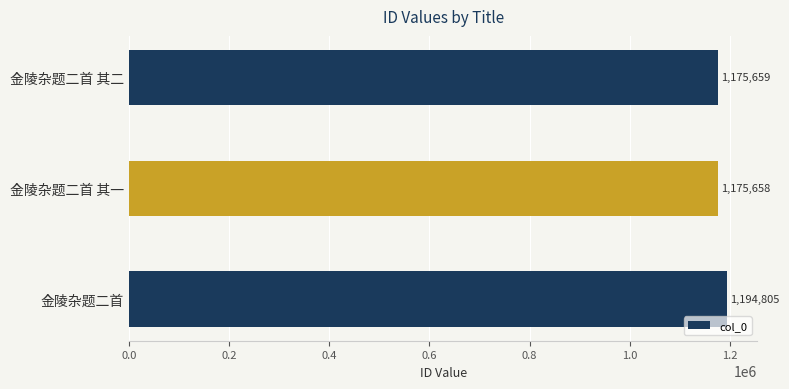

Rank the categories by value from lowest to highest.

金陵杂题二首 其一, 金陵杂题二首 其二, 金陵杂题二首